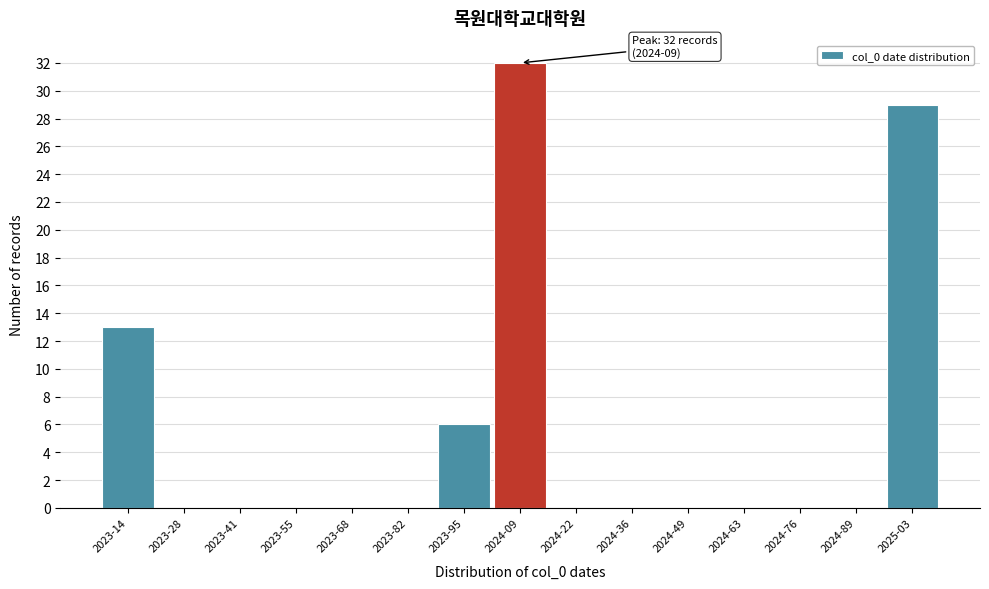

Reading left to right, extract all data points from this chart.

2023-14=13	2023-28=0	2023-41=0	2023-55=0	2023-68=0	2023-82=0	2023-95=6	2024-09=32	2024-22=0	2024-36=0	2024-49=0	2024-63=0	2024-76=0	2024-89=0	2025-03=29